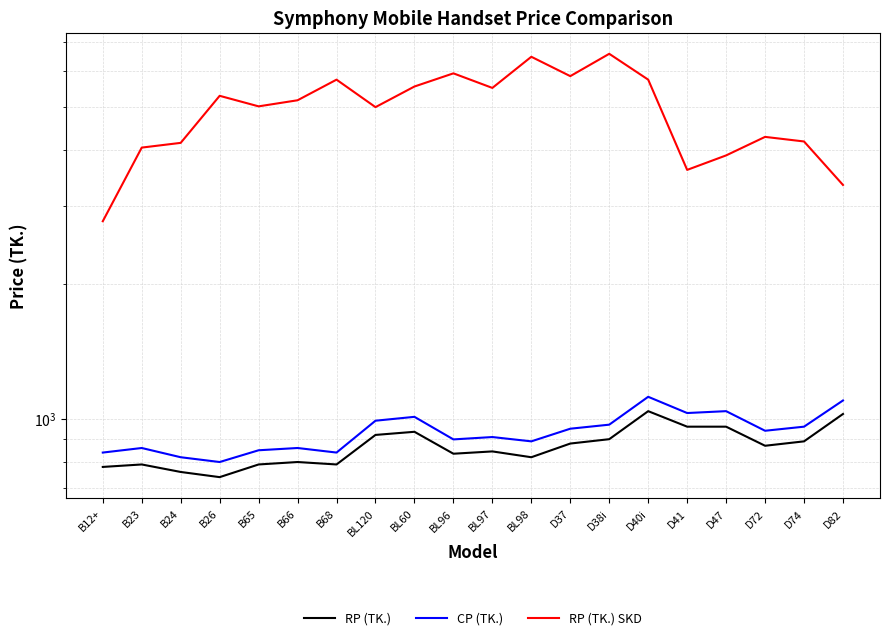

In RP (TK.), how many points are higher than both neighbors (excluding endpoints)?

5